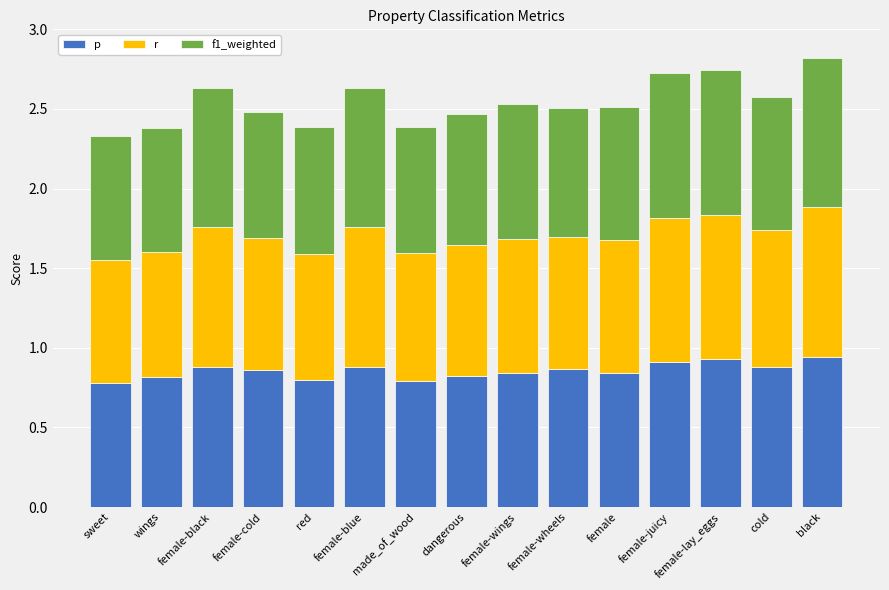

What is the total value across all series at wings?

2.4